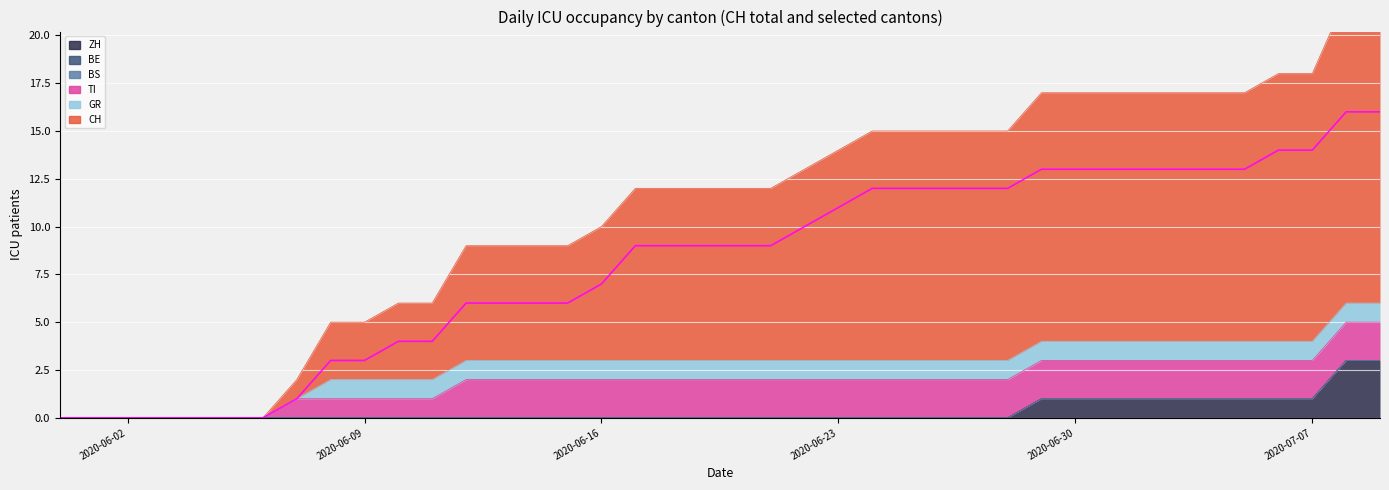

Reading right to left, extract all data points from this chart.

CH: 2020-07-09=16	2020-07-08=16	2020-07-07=14	2020-07-06=14	2020-07-05=13	2020-07-04=13	2020-07-03=13	2020-07-02=13	2020-07-01=13	2020-06-30=13	2020-06-29=13	2020-06-28=12	2020-06-27=12	2020-06-26=12	2020-06-25=12	2020-06-24=12	2020-06-23=11	2020-06-22=10	2020-06-21=9	2020-06-20=9	2020-06-19=9	2020-06-18=9	2020-06-17=9	2020-06-16=7	2020-06-15=6	2020-06-14=6	2020-06-13=6	2020-06-12=6	2020-06-11=4	2020-06-10=4	2020-06-09=3	2020-06-08=3	2020-06-07=1	2020-06-06=0	2020-06-05=0	2020-06-04=0	2020-06-03=0	2020-06-02=0	2020-06-01=0	2020-05-31=0
ZH: 2020-07-09=3	2020-07-08=3	2020-07-07=1	2020-07-06=1	2020-07-05=1	2020-07-04=1	2020-07-03=1	2020-07-02=1	2020-07-01=1	2020-06-30=1	2020-06-29=1	2020-06-28=0	2020-06-27=0	2020-06-26=0	2020-06-25=0	2020-06-24=0	2020-06-23=0	2020-06-22=0	2020-06-21=0	2020-06-20=0	2020-06-19=0	2020-06-18=0	2020-06-17=0	2020-06-16=0	2020-06-15=0	2020-06-14=0	2020-06-13=0	2020-06-12=0	2020-06-11=0	2020-06-10=0	2020-06-09=0	2020-06-08=0	2020-06-07=0	2020-06-06=0	2020-06-05=0	2020-06-04=0	2020-06-03=0	2020-06-02=0	2020-06-01=0	2020-05-31=0
BE: 2020-07-09=0	2020-07-08=0	2020-07-07=0	2020-07-06=0	2020-07-05=0	2020-07-04=0	2020-07-03=0	2020-07-02=0	2020-07-01=0	2020-06-30=0	2020-06-29=0	2020-06-28=0	2020-06-27=0	2020-06-26=0	2020-06-25=0	2020-06-24=0	2020-06-23=0	2020-06-22=0	2020-06-21=0	2020-06-20=0	2020-06-19=0	2020-06-18=0	2020-06-17=0	2020-06-16=0	2020-06-15=0	2020-06-14=0	2020-06-13=0	2020-06-12=0	2020-06-11=0	2020-06-10=0	2020-06-09=0	2020-06-08=0	2020-06-07=0	2020-06-06=0	2020-06-05=0	2020-06-04=0	2020-06-03=0	2020-06-02=0	2020-06-01=0	2020-05-31=0
BS: 2020-07-09=0	2020-07-08=0	2020-07-07=0	2020-07-06=0	2020-07-05=0	2020-07-04=0	2020-07-03=0	2020-07-02=0	2020-07-01=0	2020-06-30=0	2020-06-29=0	2020-06-28=0	2020-06-27=0	2020-06-26=0	2020-06-25=0	2020-06-24=0	2020-06-23=0	2020-06-22=0	2020-06-21=0	2020-06-20=0	2020-06-19=0	2020-06-18=0	2020-06-17=0	2020-06-16=0	2020-06-15=0	2020-06-14=0	2020-06-13=0	2020-06-12=0	2020-06-11=0	2020-06-10=0	2020-06-09=0	2020-06-08=0	2020-06-07=0	2020-06-06=0	2020-06-05=0	2020-06-04=0	2020-06-03=0	2020-06-02=0	2020-06-01=0	2020-05-31=0
TI: 2020-07-09=2	2020-07-08=2	2020-07-07=2	2020-07-06=2	2020-07-05=2	2020-07-04=2	2020-07-03=2	2020-07-02=2	2020-07-01=2	2020-06-30=2	2020-06-29=2	2020-06-28=2	2020-06-27=2	2020-06-26=2	2020-06-25=2	2020-06-24=2	2020-06-23=2	2020-06-22=2	2020-06-21=2	2020-06-20=2	2020-06-19=2	2020-06-18=2	2020-06-17=2	2020-06-16=2	2020-06-15=2	2020-06-14=2	2020-06-13=2	2020-06-12=2	2020-06-11=1	2020-06-10=1	2020-06-09=1	2020-06-08=1	2020-06-07=1	2020-06-06=0	2020-06-05=0	2020-06-04=0	2020-06-03=0	2020-06-02=0	2020-06-01=0	2020-05-31=0
GR: 2020-07-09=1	2020-07-08=1	2020-07-07=1	2020-07-06=1	2020-07-05=1	2020-07-04=1	2020-07-03=1	2020-07-02=1	2020-07-01=1	2020-06-30=1	2020-06-29=1	2020-06-28=1	2020-06-27=1	2020-06-26=1	2020-06-25=1	2020-06-24=1	2020-06-23=1	2020-06-22=1	2020-06-21=1	2020-06-20=1	2020-06-19=1	2020-06-18=1	2020-06-17=1	2020-06-16=1	2020-06-15=1	2020-06-14=1	2020-06-13=1	2020-06-12=1	2020-06-11=1	2020-06-10=1	2020-06-09=1	2020-06-08=1	2020-06-07=0	2020-06-06=0	2020-06-05=0	2020-06-04=0	2020-06-03=0	2020-06-02=0	2020-06-01=0	2020-05-31=0